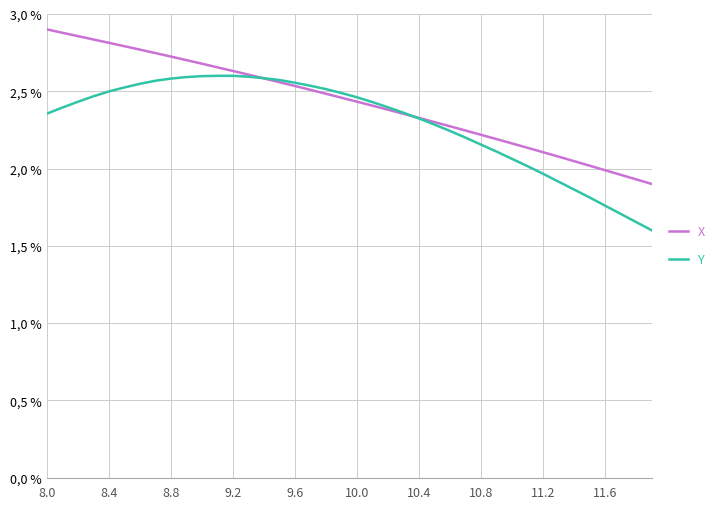

Which series has the largest total across all categories?

X